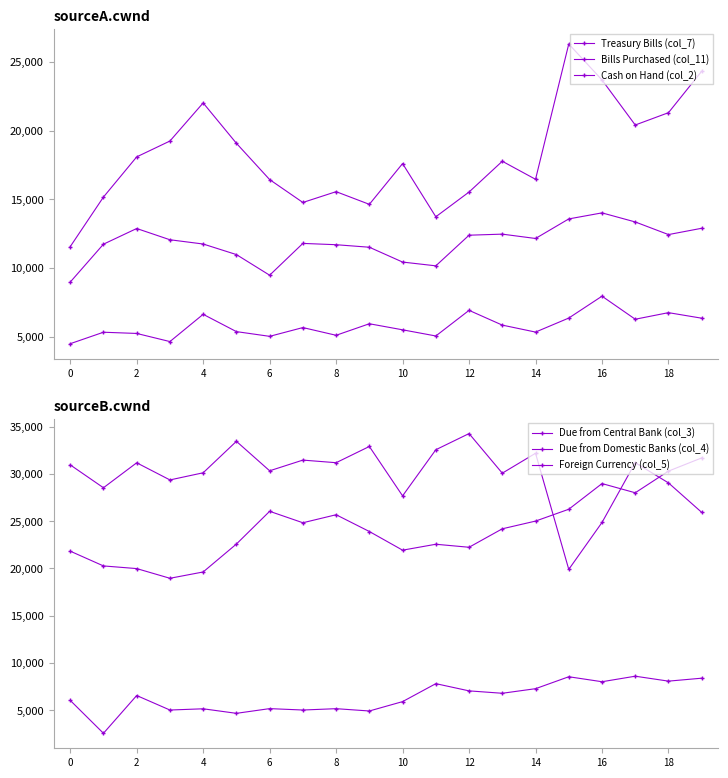

Rank the series by their maximum value, from lowest to highest.

Cash on Hand (col_2), Due from Domestic Banks (col_4), Bills Purchased (col_11), Treasury Bills (col_7), Foreign Currency (col_5), Due from Central Bank (col_3)